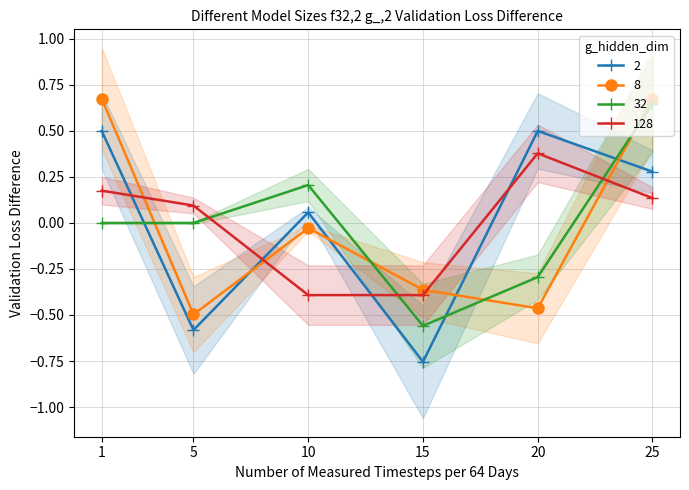

Is the value of 128 at 25 greater than the value of 8 at 20?

Yes